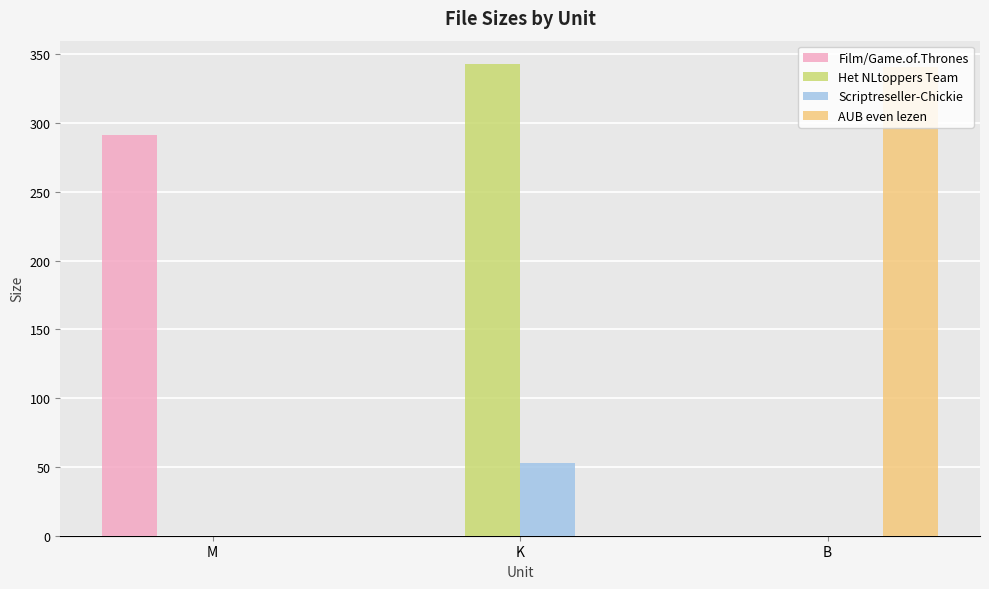

Are the bars grouped side by side (vs. stacked)?

Yes